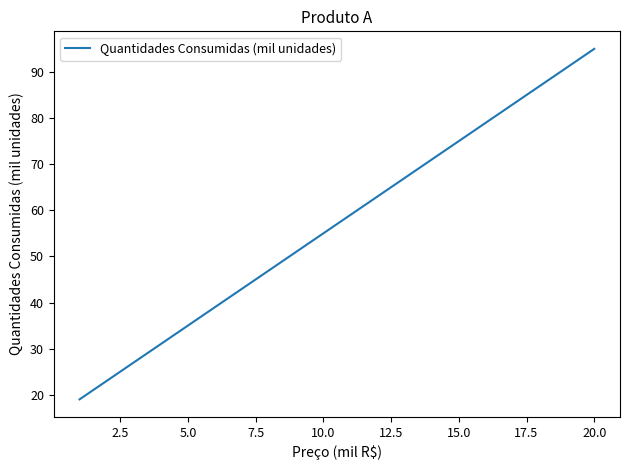

What is the greatest value displayed?

95